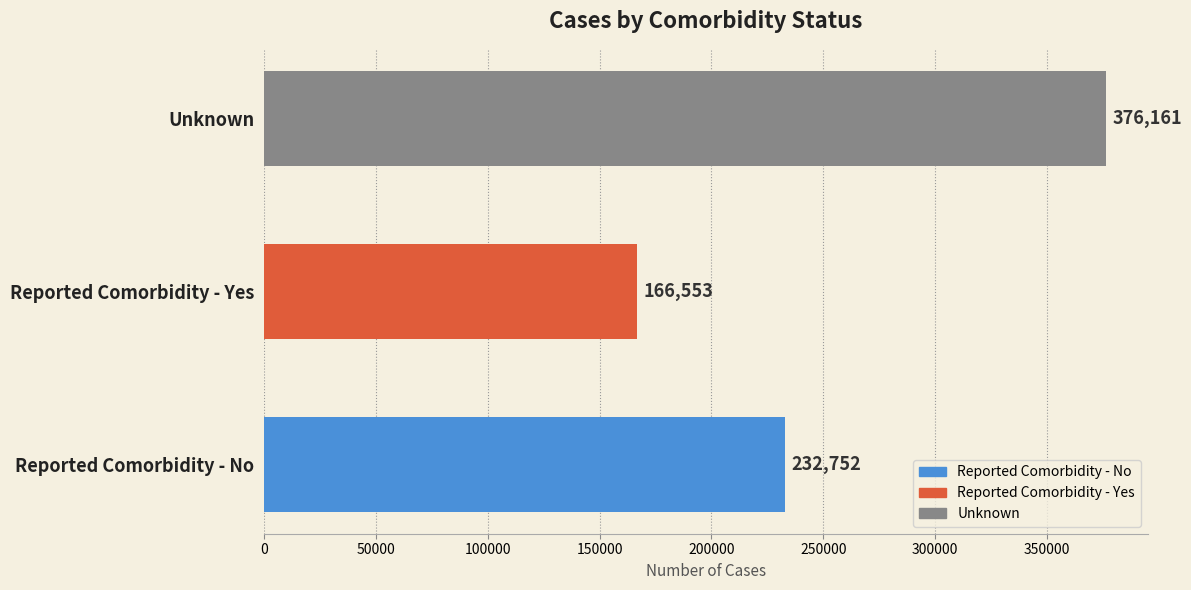

What is the greatest value displayed?

376161